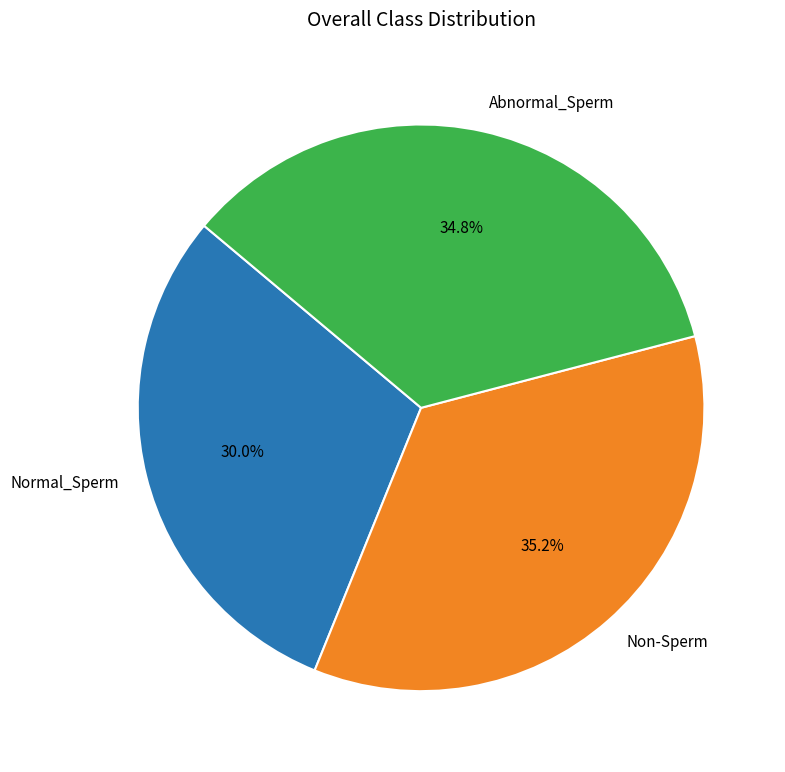

How many slices are in this pie chart?

3